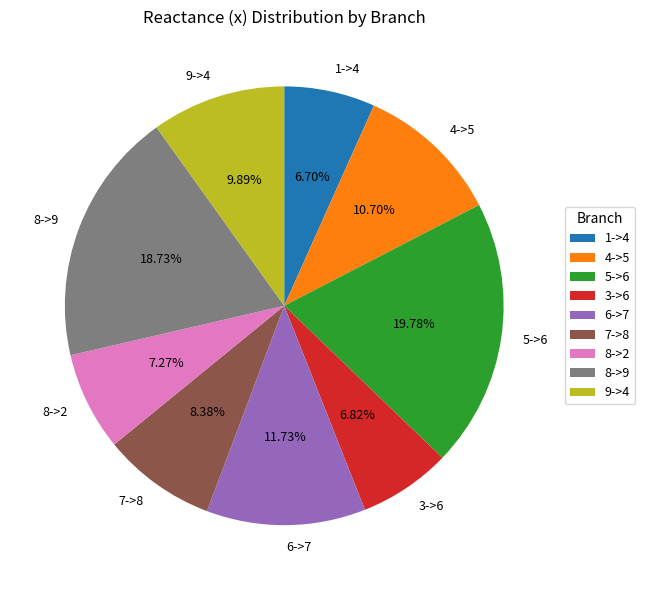

Does any single category account for the majority?

No